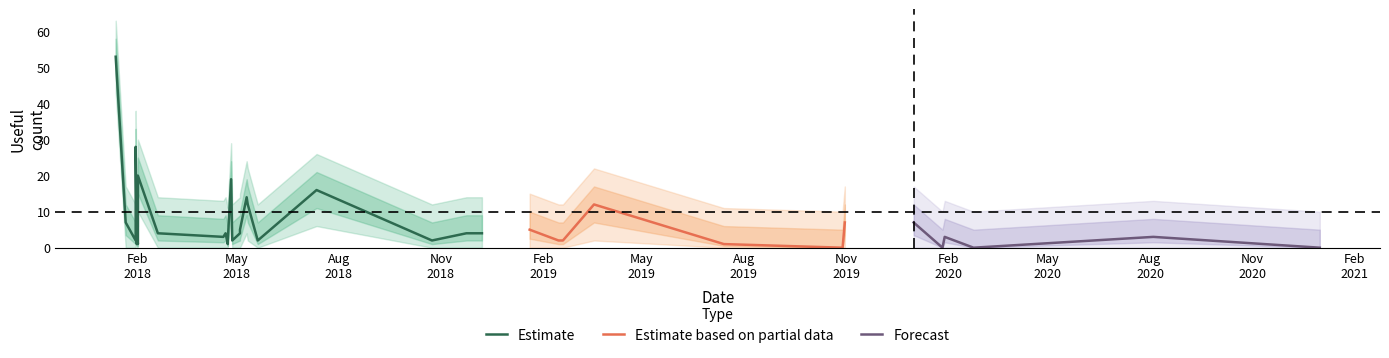

How many values in the useful_count_mean series are below 4?

20